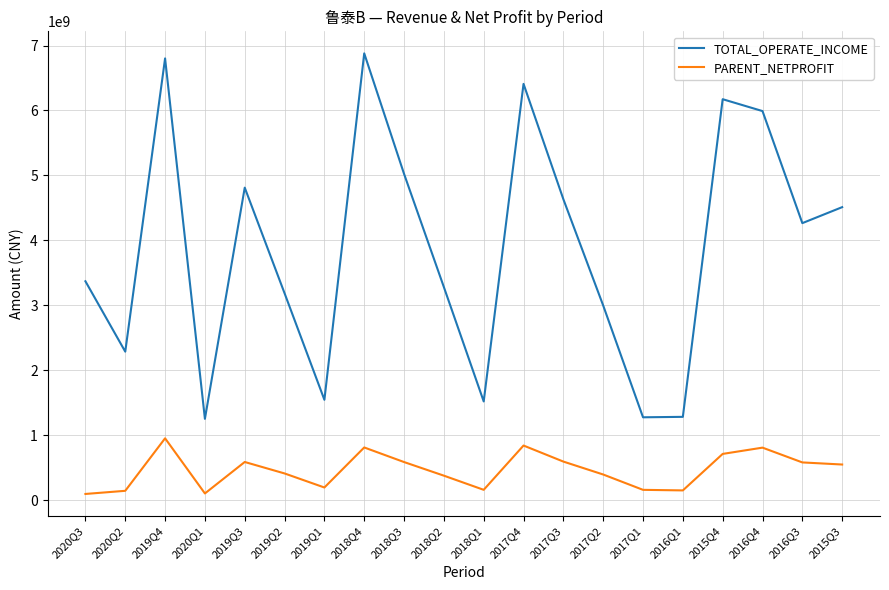

What is the difference between the maximum and second lowest values in the TOTAL_OPERATE_INCOME series?

5603132829.1